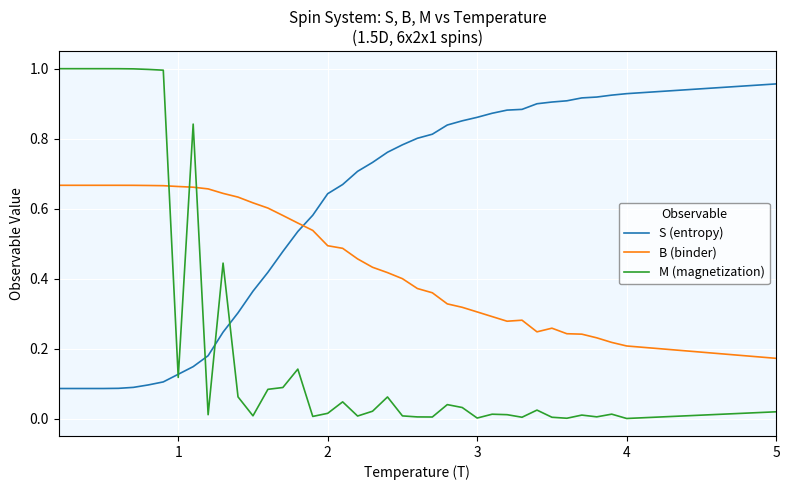

Which series has the widest spread of values?

M (magnetization)